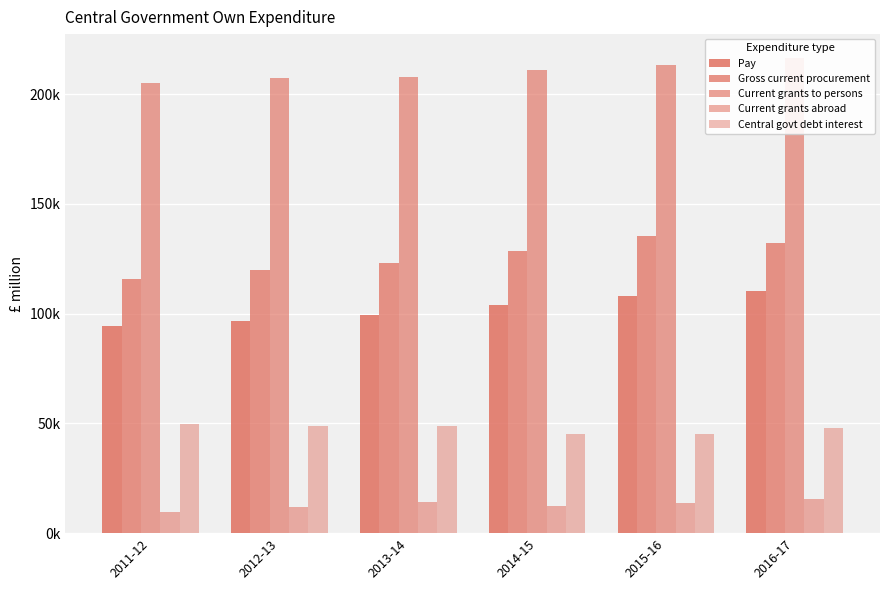

Reading left to right, extract all data points from this chart.

Pay: 94172	96573	99369	103979	107889	110423
Gross current procurement: 115626	120063	122981	128425	135465	132002
Current grants to persons: 205009	207253	207694	210814	213071	216504
Current grants abroad: 9611	11844	14072	12316	13756	15546
Central govt debt interest: 49704	48856	48668	45241	44942	47805